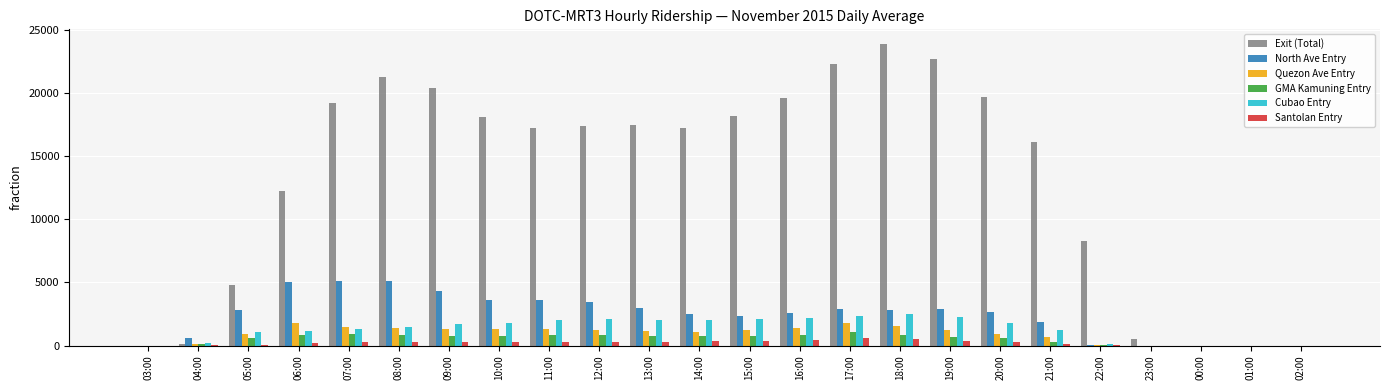

What is the maximum value for Exit (Total)?

23876.9